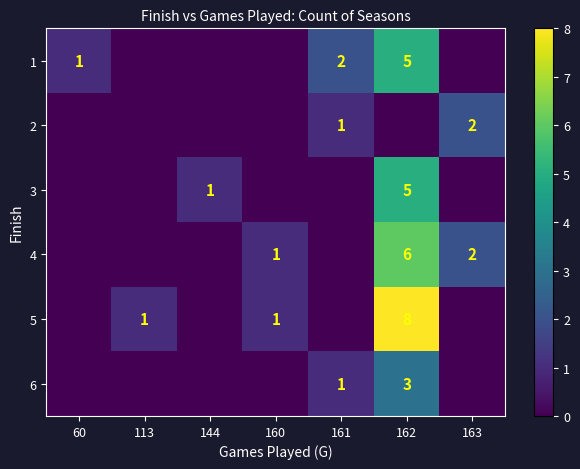

The value of 6 at 161 is 1. True or false?

True